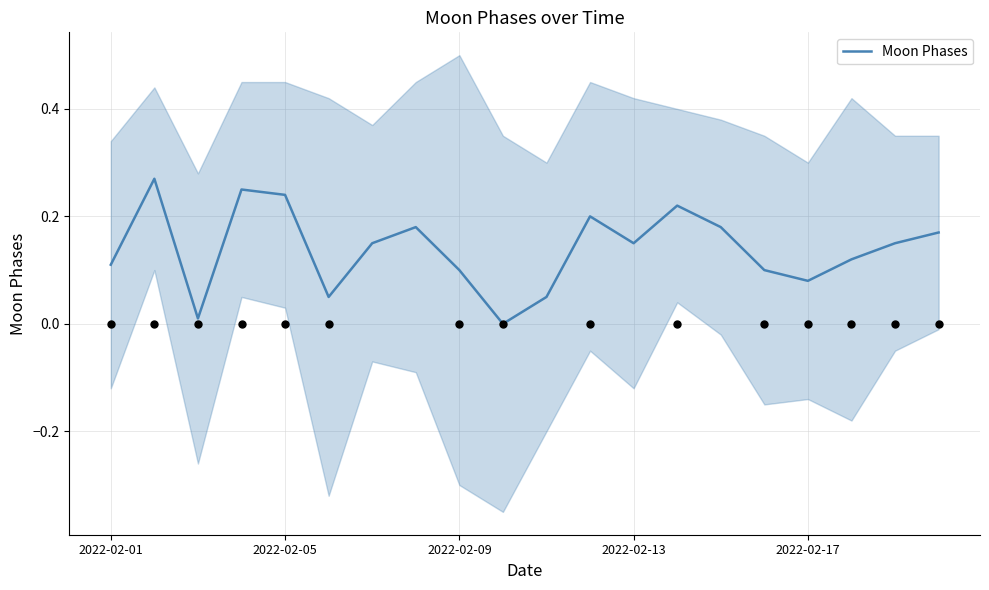

Between 9 and 5, which is larger?

5